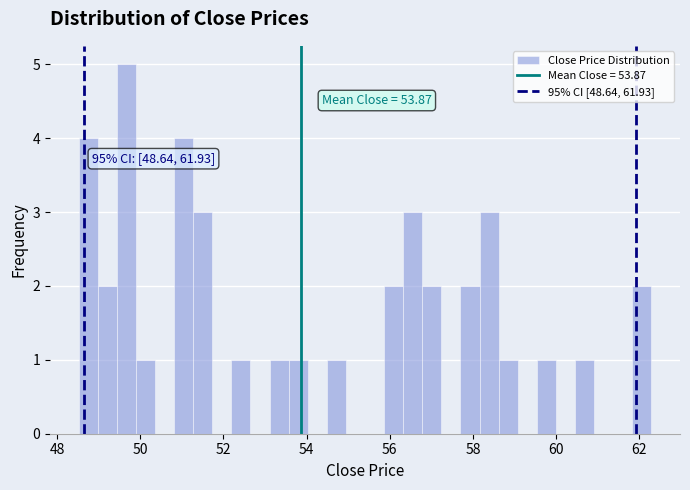

Read against the x-axis, roughly where is the centre of the tallest bar?

49.6